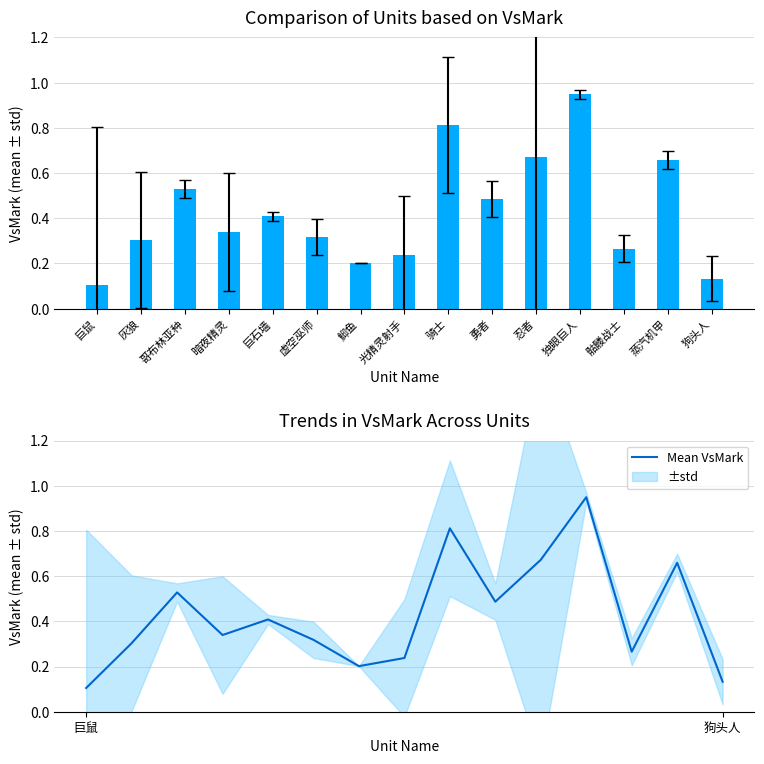

The Mean VsMark series shows 0.5 at 勇者. True or false?

True